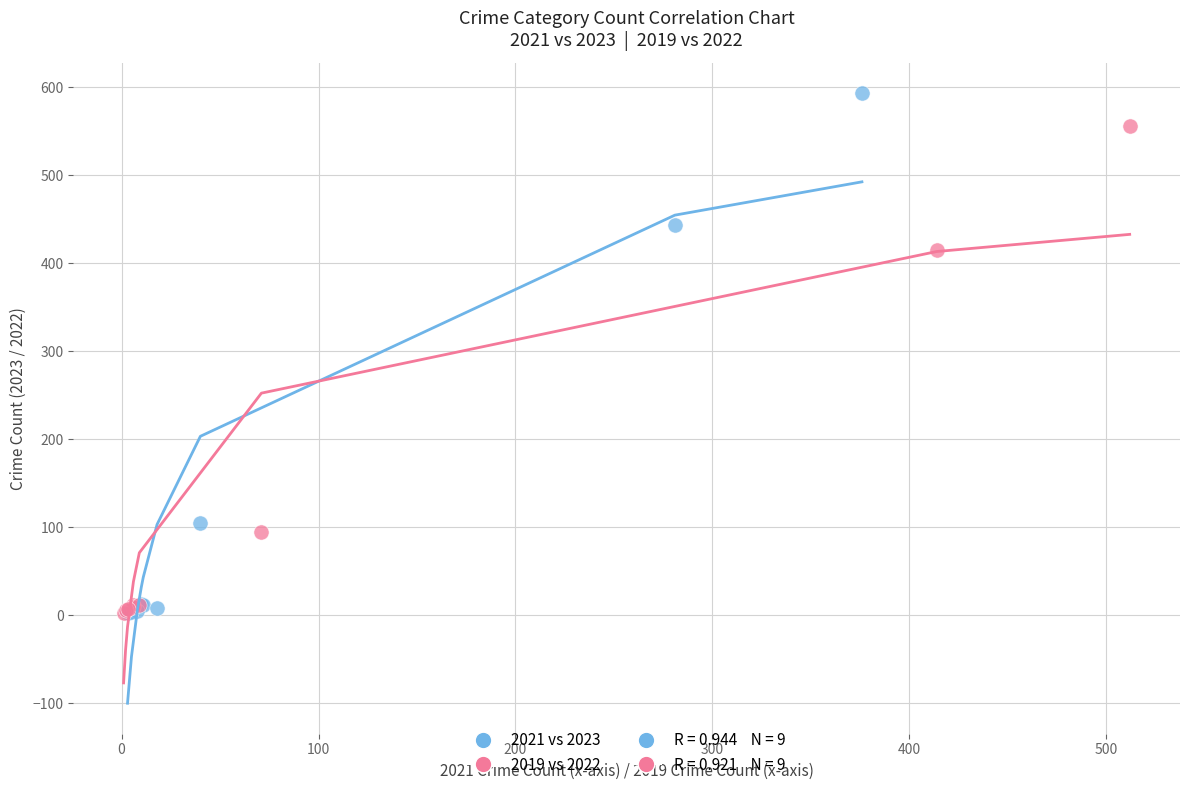

Which series reaches the maximum Y coordinate?

2021 vs 2023